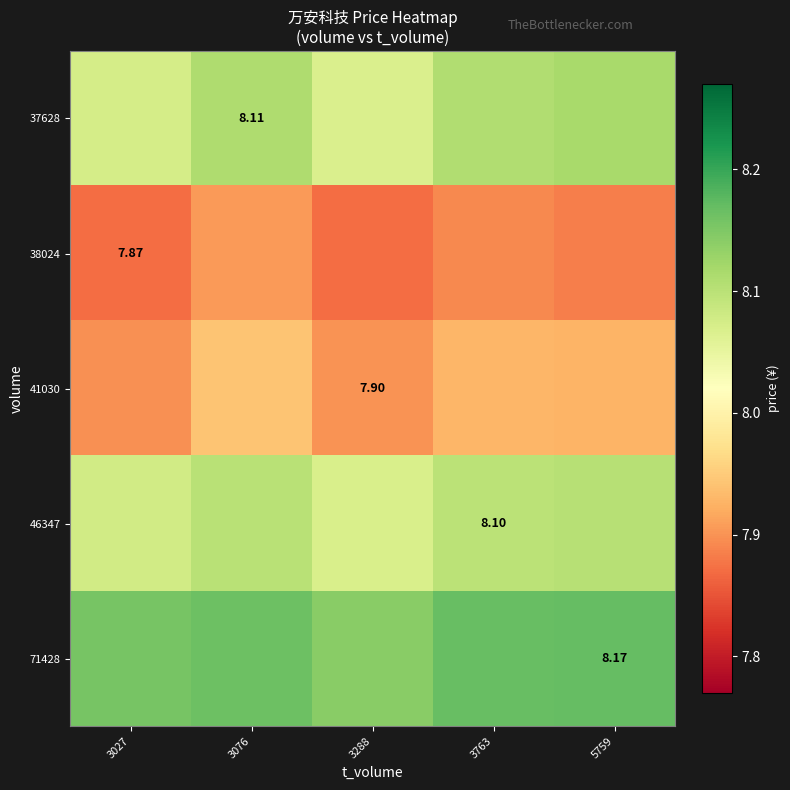

What is the average value of the 71428 series?

8.2